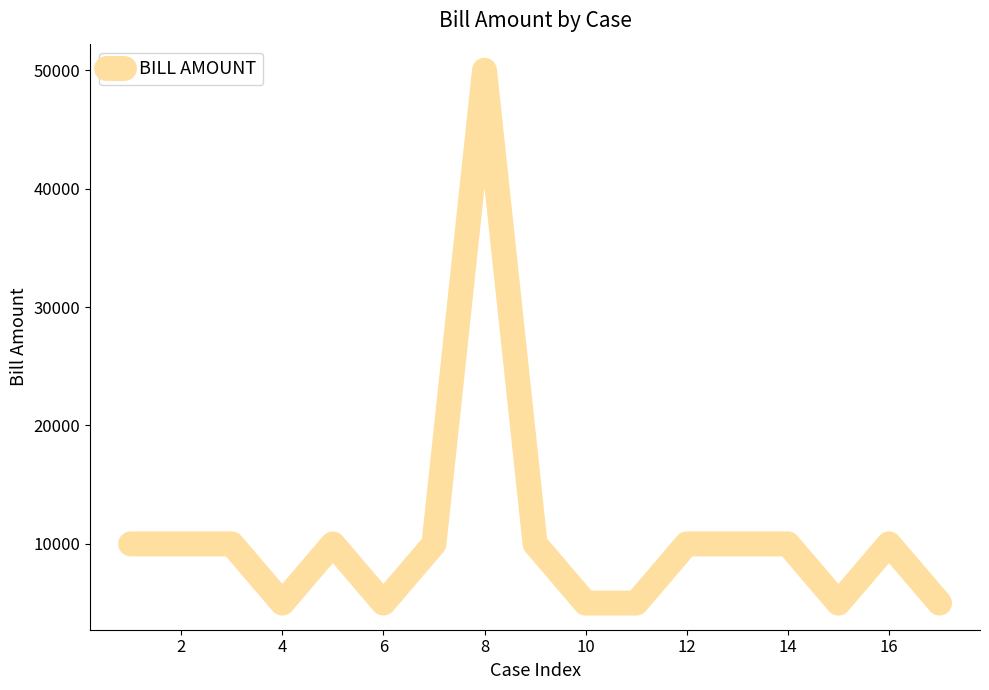

What is the minimum value shown in the chart?

5000